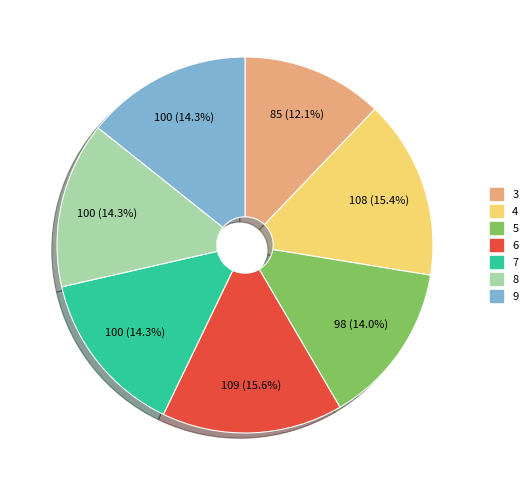

What is the smallest slice in the pie chart?

3